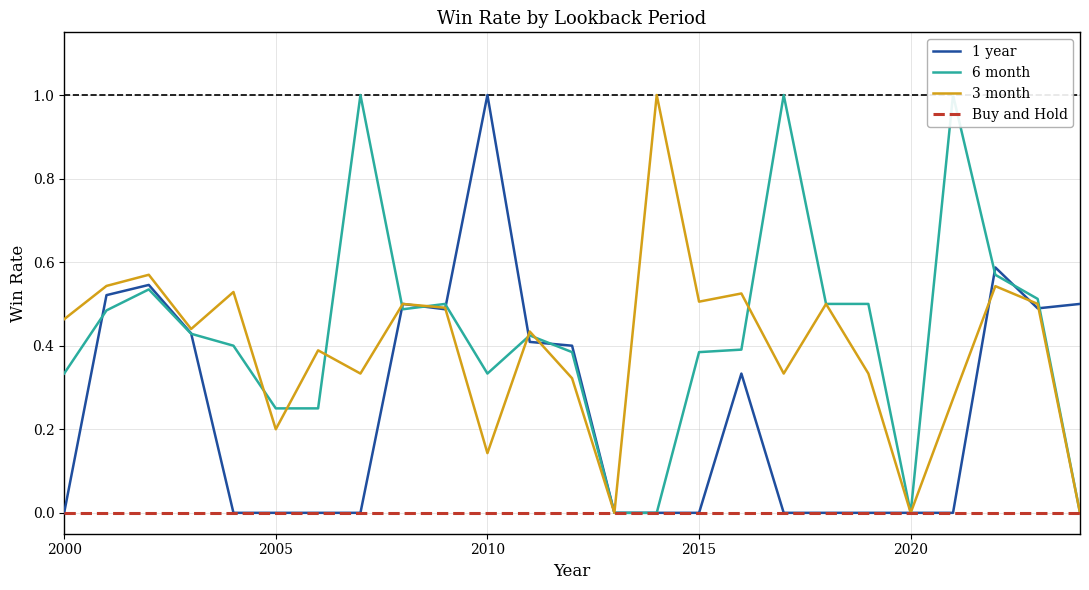

What is the highest value of the 3 month series?

1.0